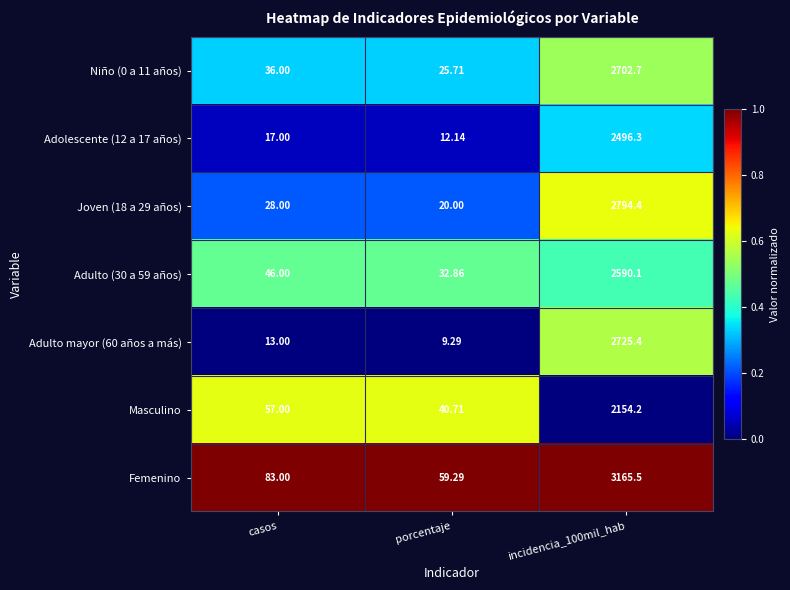

Which series has the widest spread of values?

Femenino